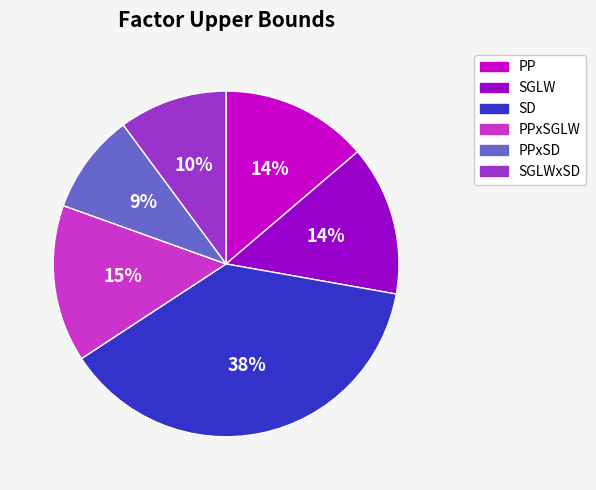

How many segments does this pie chart have?

6